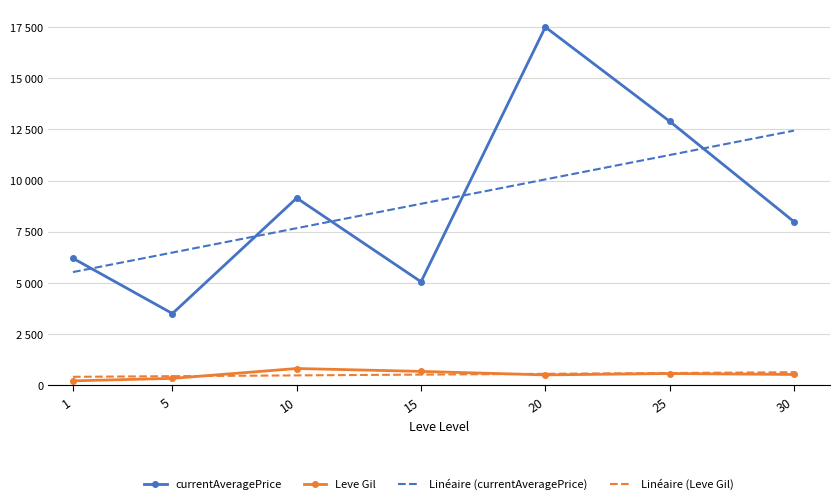

What is the value of the Linéaire (currentAveragePrice) point at the 1st from the left?

5532.1